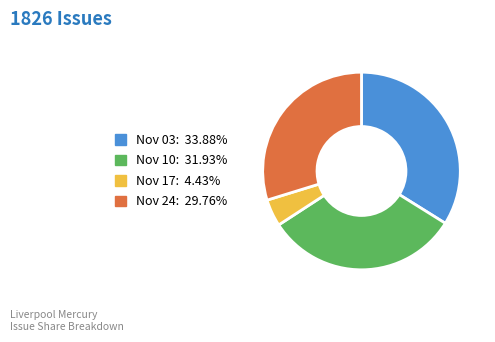

Count the number of slices in the pie.

4